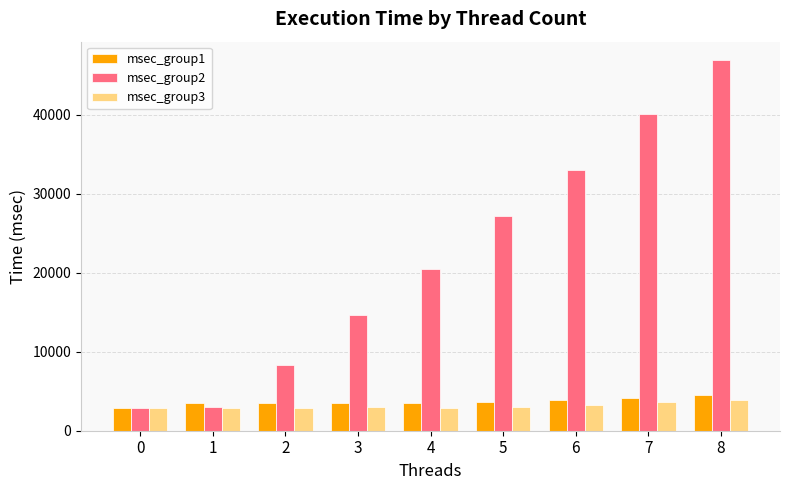

At 7, list the series in order from smallest to largest.

msec_group3, msec_group1, msec_group2